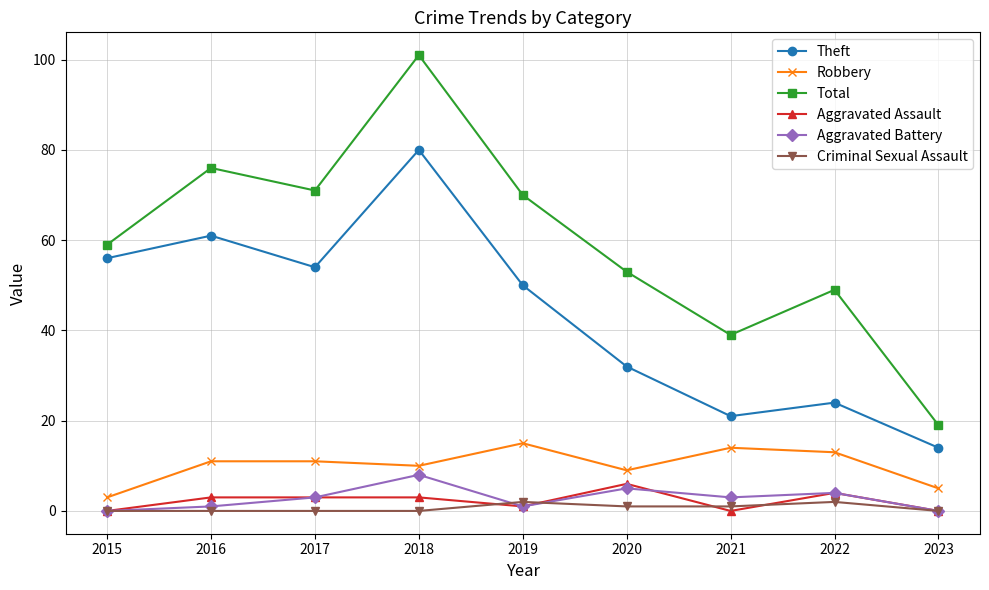

What is the average value of the Aggravated Assault series?

2